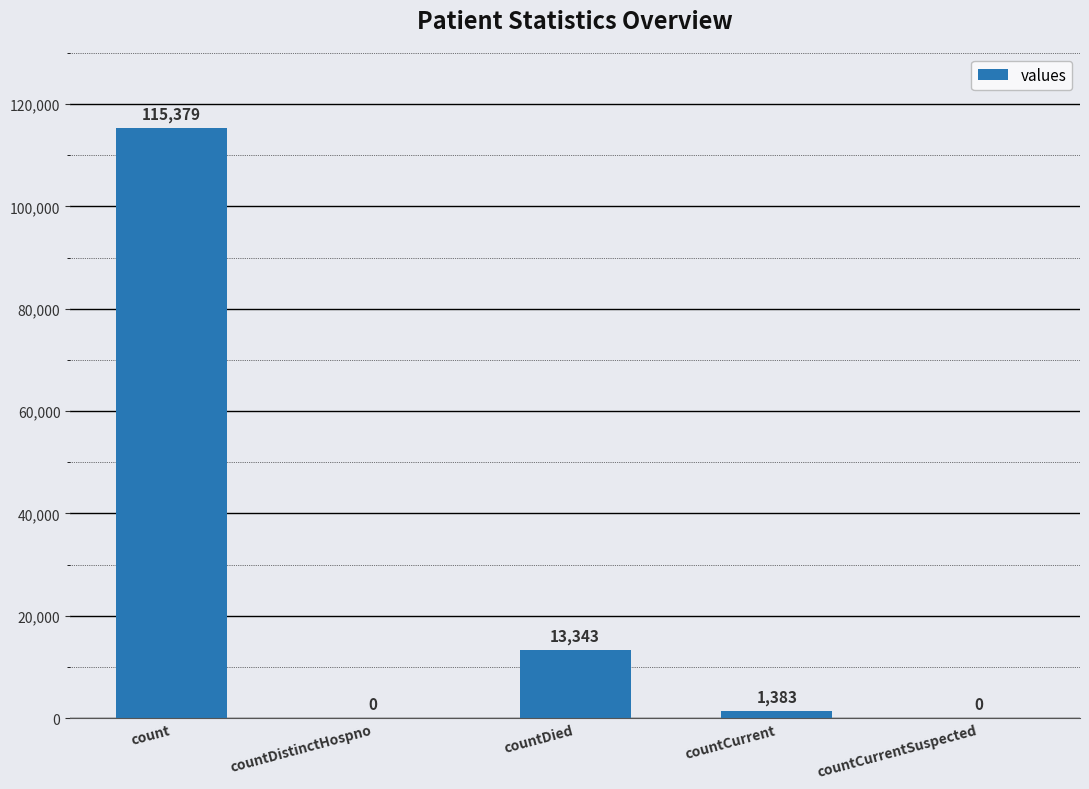

What is the sum of the values at countCurrentSuspected and count?

115379